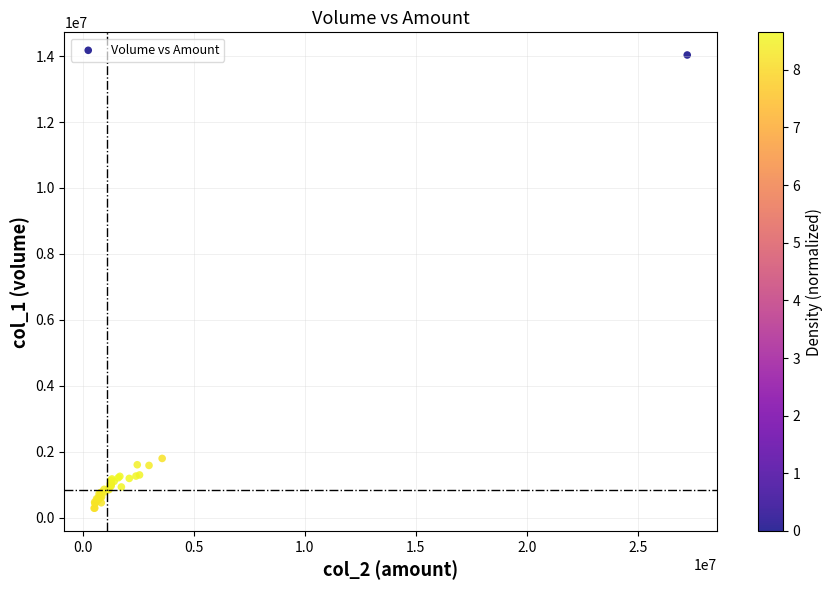

What Y value in the scatter plot is closest to 7159500?

1795000